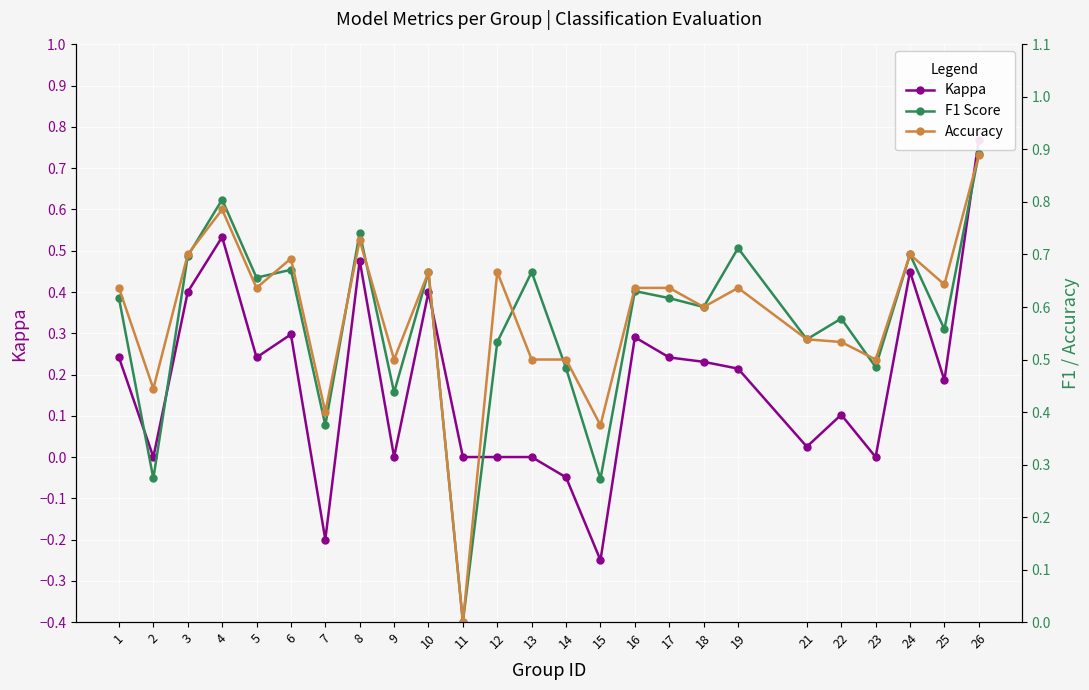

Which series has the largest total across all categories?

Accuracy